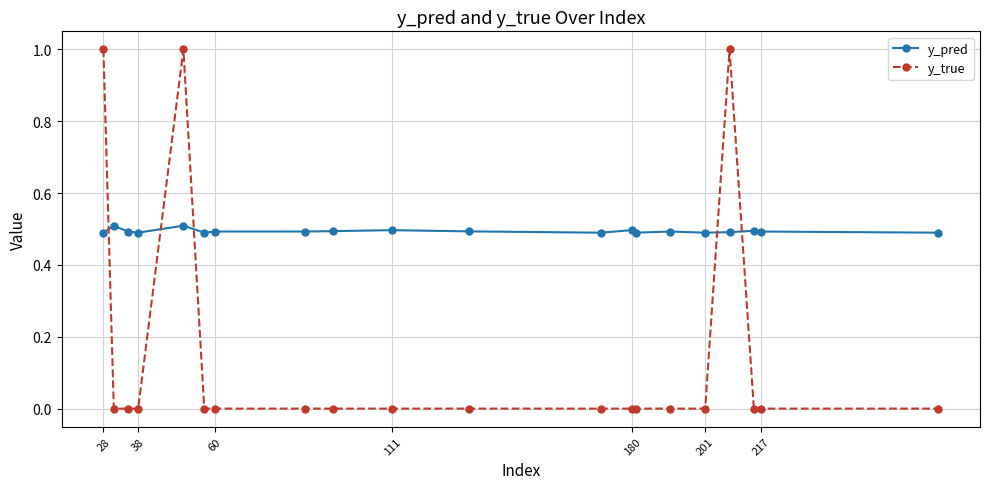

Reading left to right, extract all data points from this chart.

y_pred: 0.5	0.5	0.5	0.5	0.5	0.5	0.5	0.5	0.5	0.5	0.5	0.5	0.5	0.5	0.5	0.5	0.5	0.5	0.5	0.5
y_true: 1.0	0.0	0.0	0.0	1.0	0.0	0.0	0.0	0.0	0.0	0.0	0.0	0.0	0.0	0.0	0.0	1.0	0.0	0.0	0.0